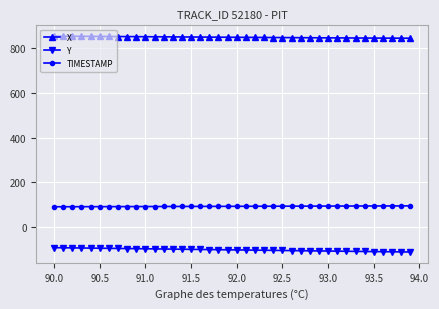

What is the average value of the TIMESTAMP series?

92.0